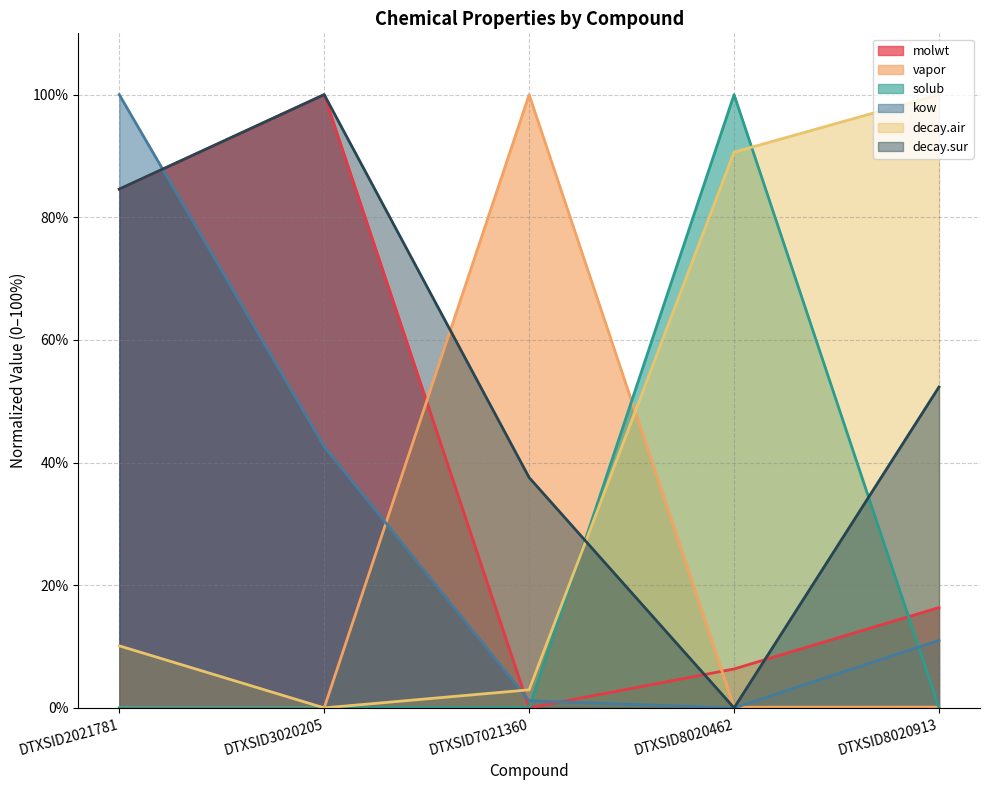

Which category has the lowest value in the decay.air series?

DTXSID3020205